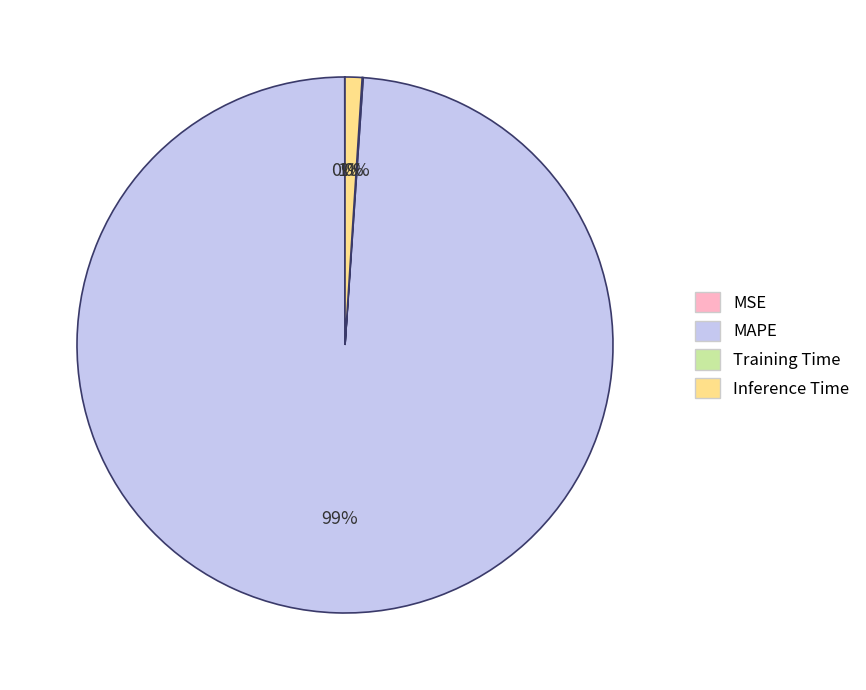

The Inference Time slice represents 1% of the pie. True or false?

True